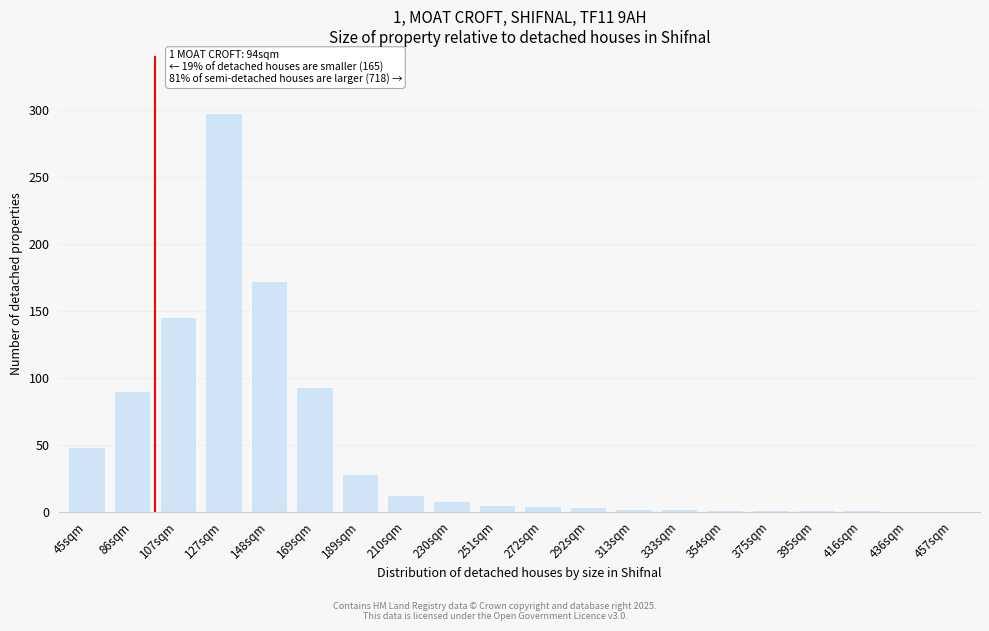

What is the maximum value shown in the chart?

298